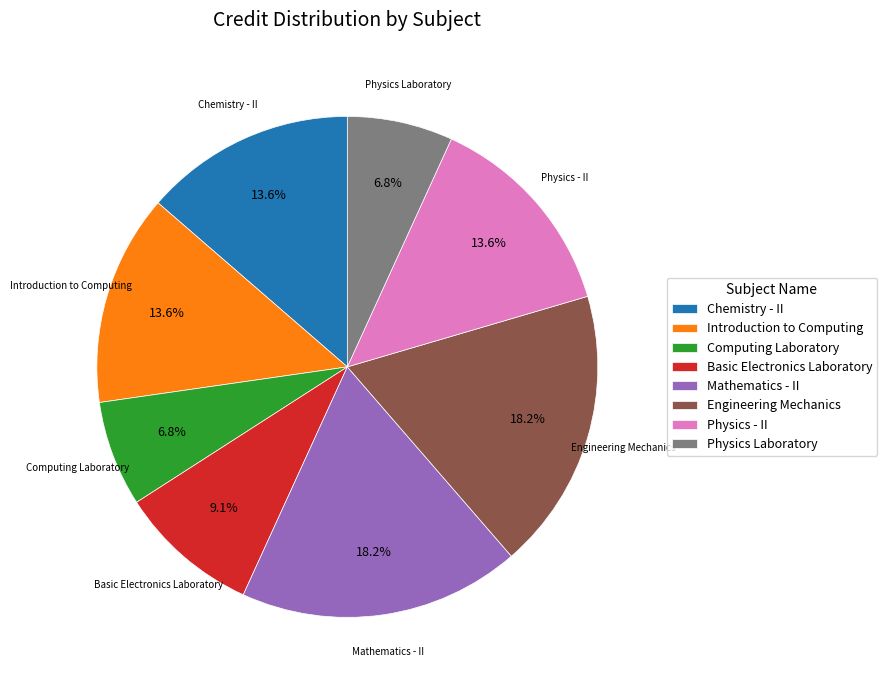

Count the number of slices in the pie.

8